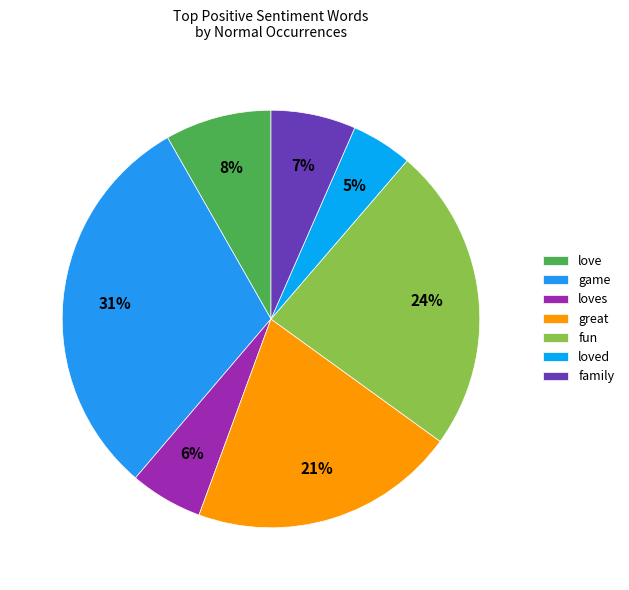

The loves slice represents 1% of the pie. True or false?

False